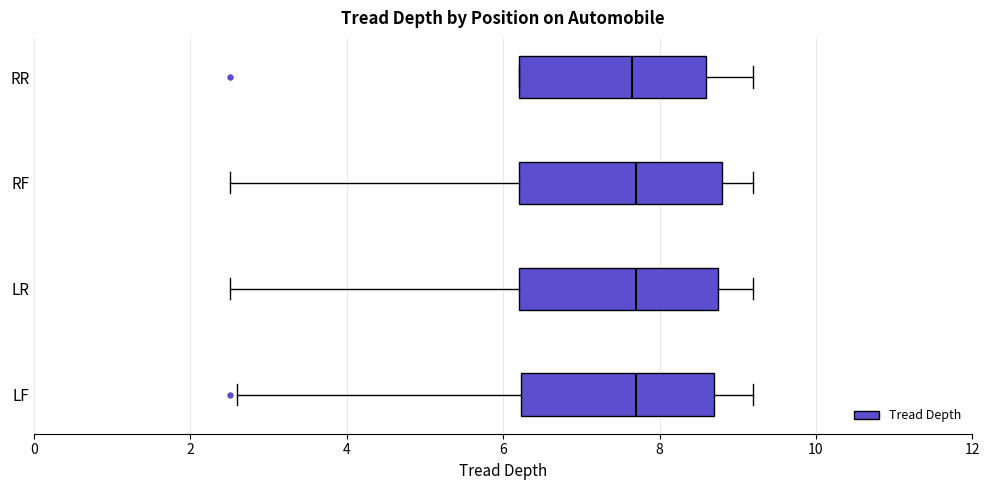

Reading bottom to top, read every box against the x-axis: the position of its median line, the range the box covers, and the ends of its whiskers. The values are not printed on the chart, so give them approximately, as read against the axis.

LF: median 7.8, box 6.2 to 8.8, whiskers 2.6 to 9.2
LR: median 7.8, box 6.2 to 8.8, whiskers 2.6 to 9.2
RF: median 7.8, box 6.2 to 8.8, whiskers 2.6 to 9.2
RR: median 7.6, box 6.2 to 8.6, whiskers 6.2 to 9.2